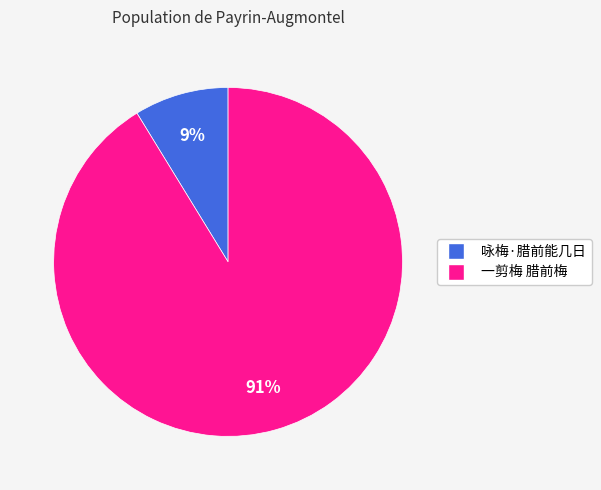

Is it true that 咏梅·腊前能几日 is 9% of the pie?

True